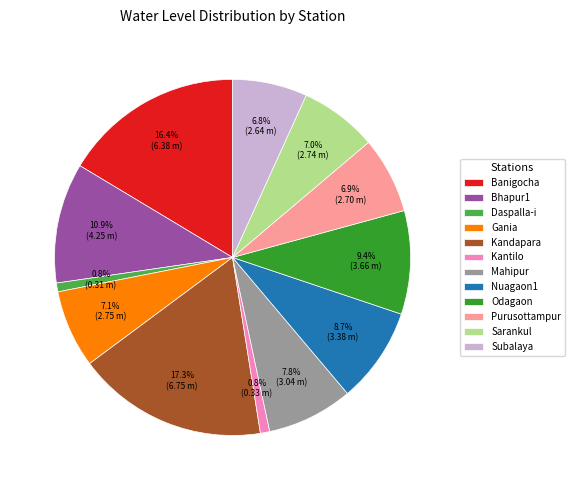

Do Kandapara and Purusottampur together represent more than half of the pie?

No